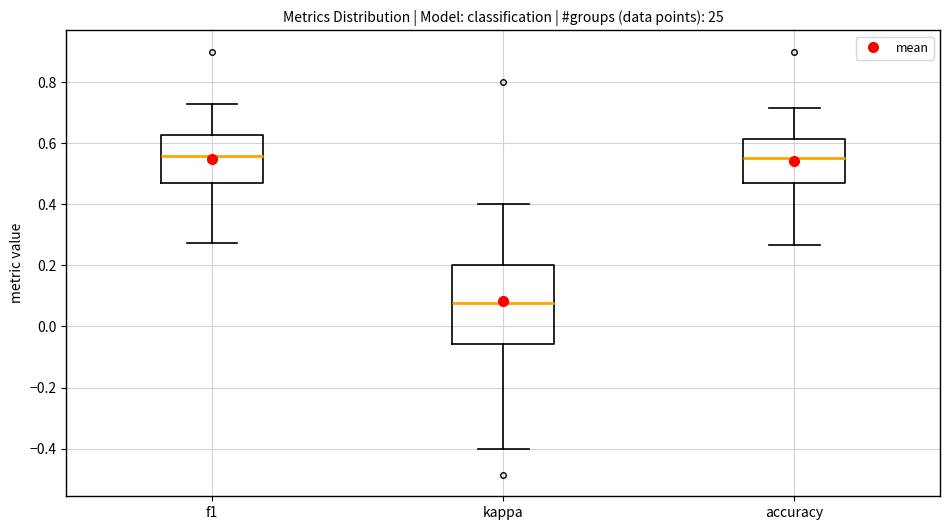

Reading left to right, read every box against the y-axis: the position of its median line, the range the box covers, and the ends of its whiskers. The values are not printed on the chart, so give them approximately, as read against the axis.

f1: median 0.56, box 0.48 to 0.62, whiskers 0.28 to 0.72
kappa: median 0.08, box -0.06 to 0.20, whiskers -0.40 to 0.40
accuracy: median 0.56, box 0.46 to 0.62, whiskers 0.26 to 0.72